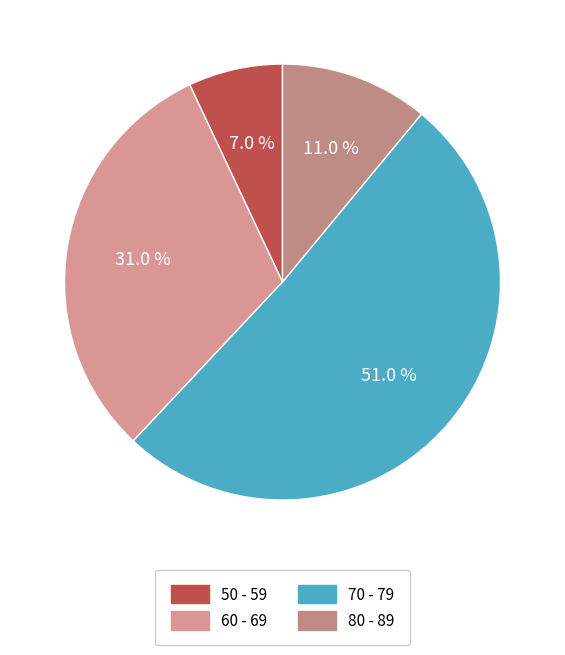

To the nearest percent, what percentage of the pie is 80 - 89?

11%